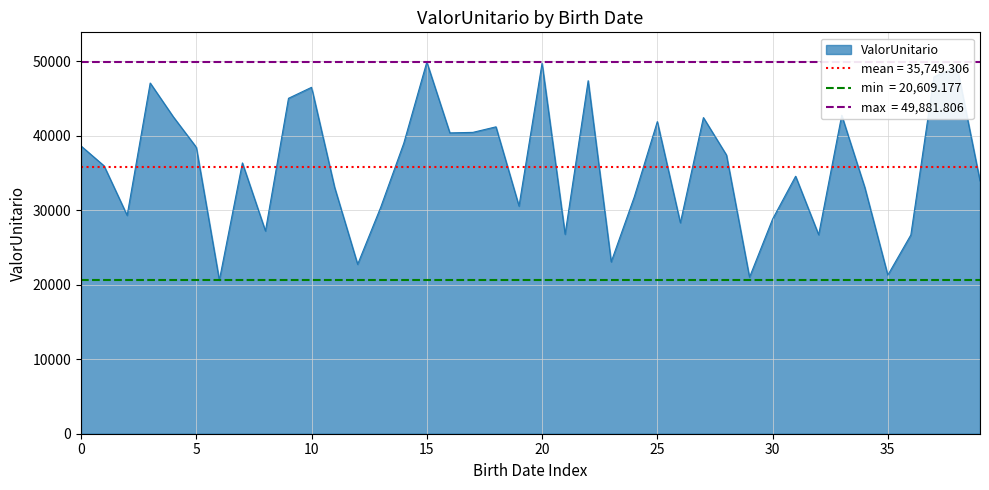

Reading left to right, what are all the values shown in this chart?

38617.4	35949.6	29304.2	47069.3	42545.5	38449.0	20609.2	36347.2	27211.0	45018.8	46492.2	33074.6	22738.3	30394.0	38977.8	49881.8	40376.4	40446.7	41189.6	30554.8	49728.5	26770.6	47380.5	23066.3	31777.5	41892.2	28313.3	42429.7	37405.9	20999.6	28801.6	34556.4	26705.0	42737.9	33068.3	21288.5	26685.1	47892.6	49302.7	33922.4